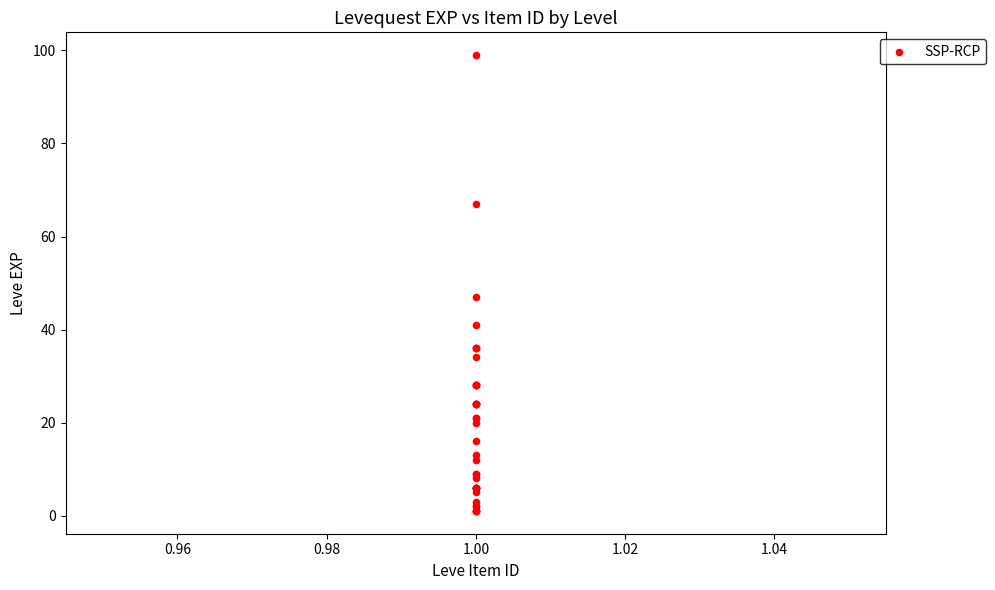

What Y value in the scatter plot is closest to 50?

47